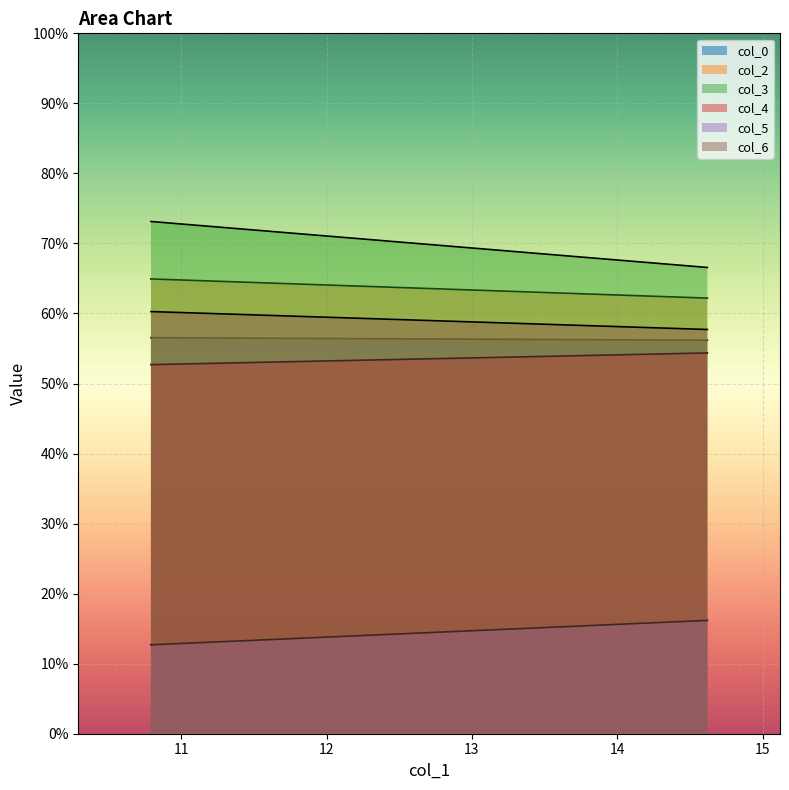

What is the maximum value shown in the chart?

73.1